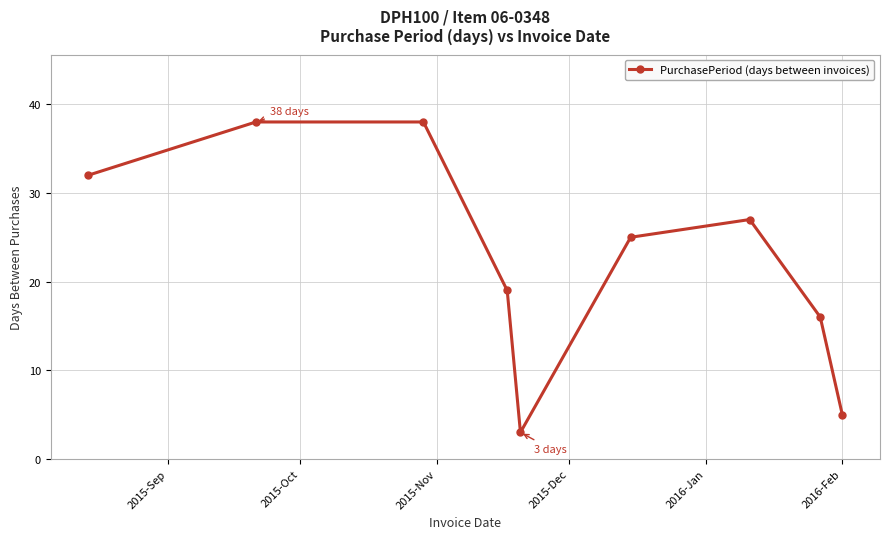

How many data points are less than 25?

4